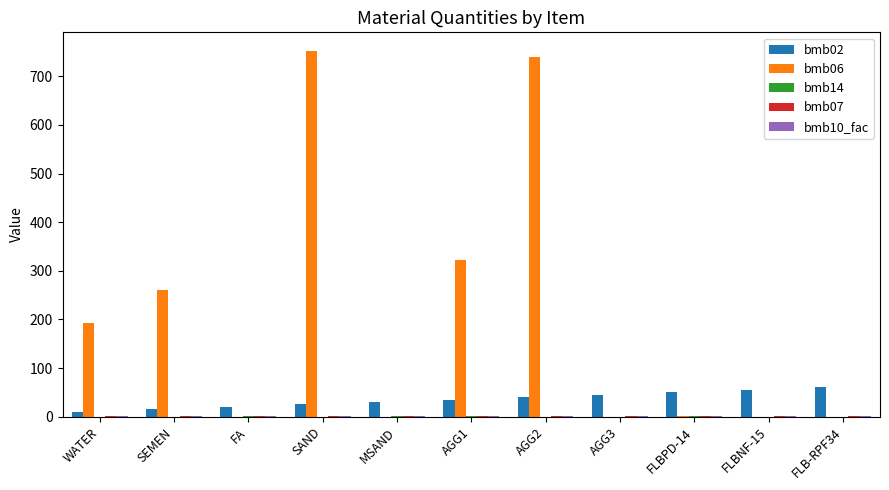

What is the sum of all bmb02 values?

385.0